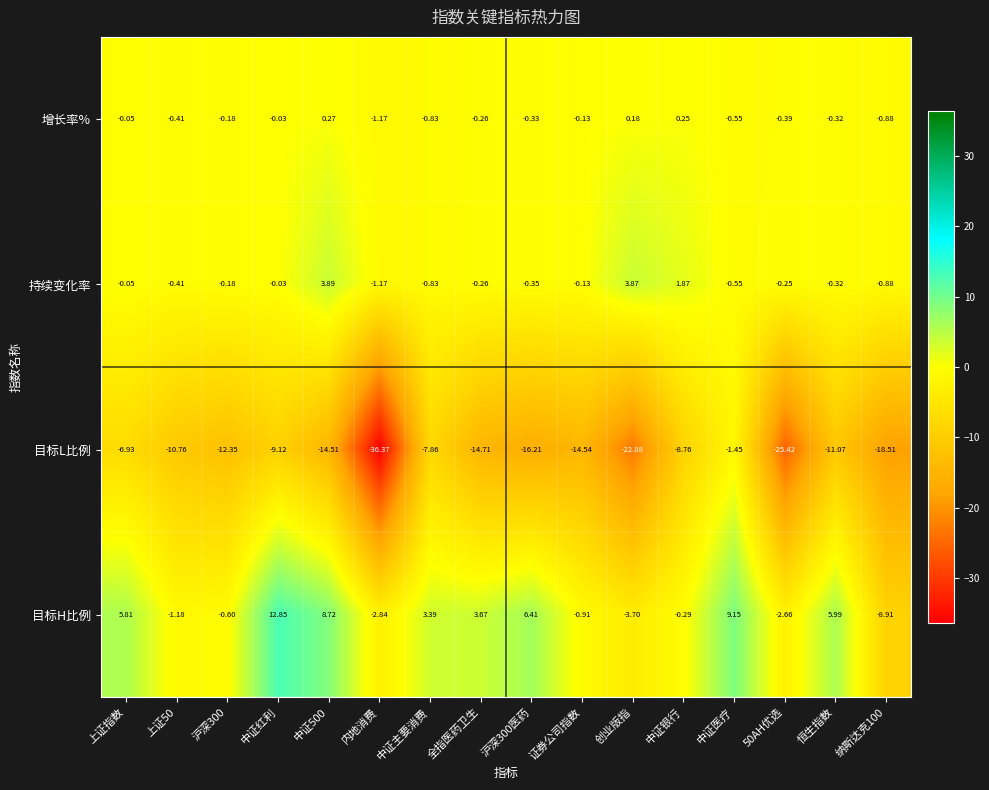

At which label does 目标H比例 first exceed 3?

上证指数